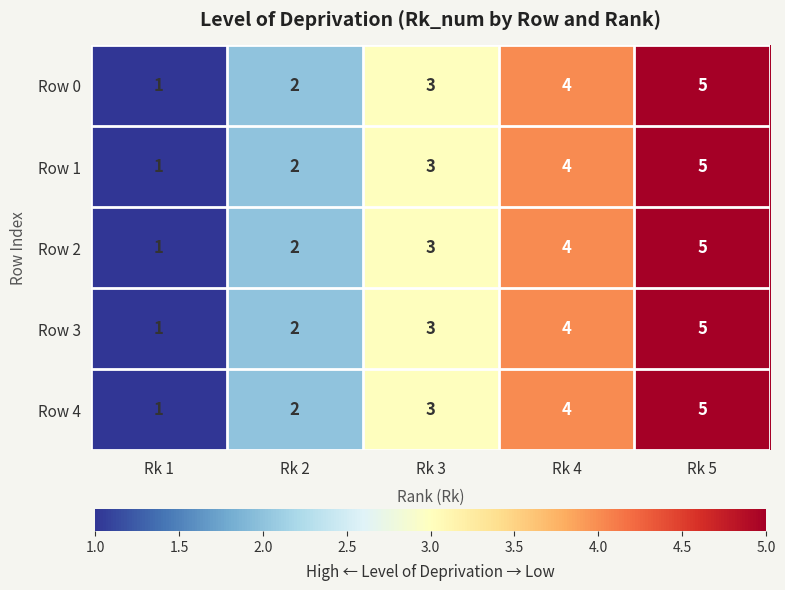

What is the sum of all Row 3 values?

15